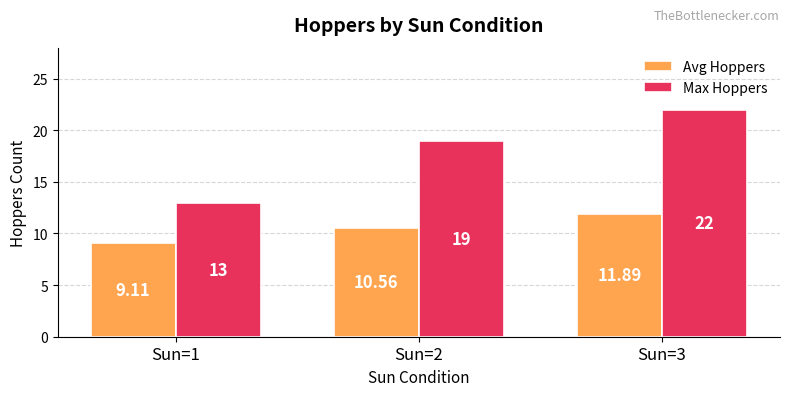

List the labels in order of Avg Hoppers value, largest first.

Sun=3, Sun=2, Sun=1